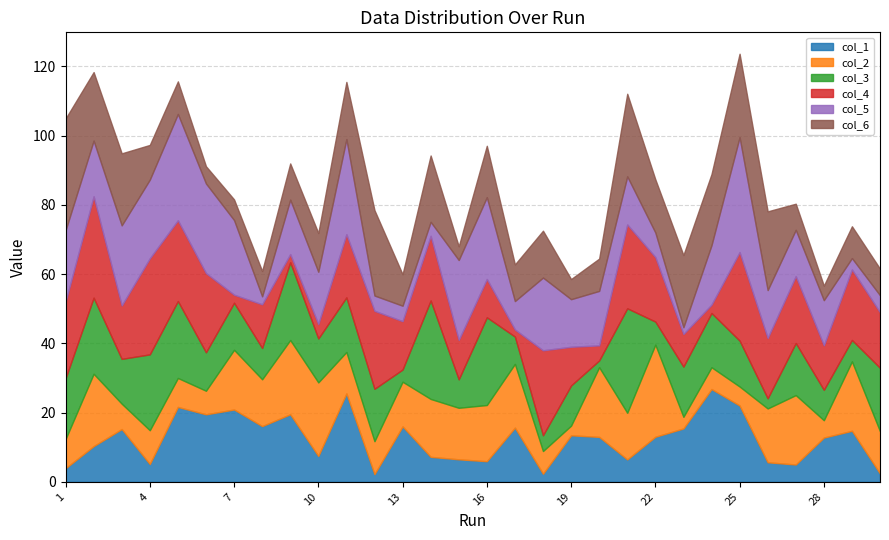

The value of col_1 at 8 is 9.9. True or false?

False